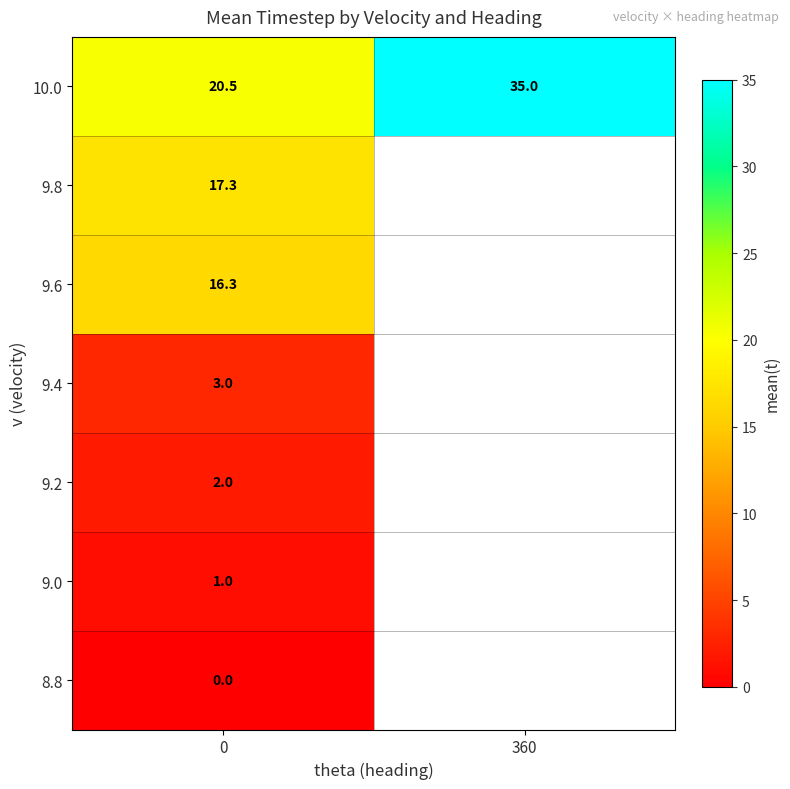

Is the value of 9.4 at 0 greater than the value of 8.8 at 0?

Yes